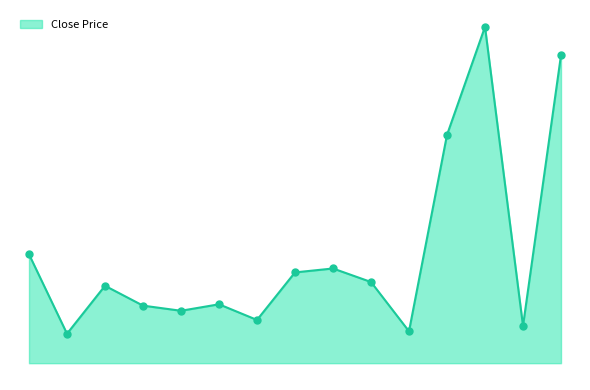

Does the chart have visible grid lines?

No